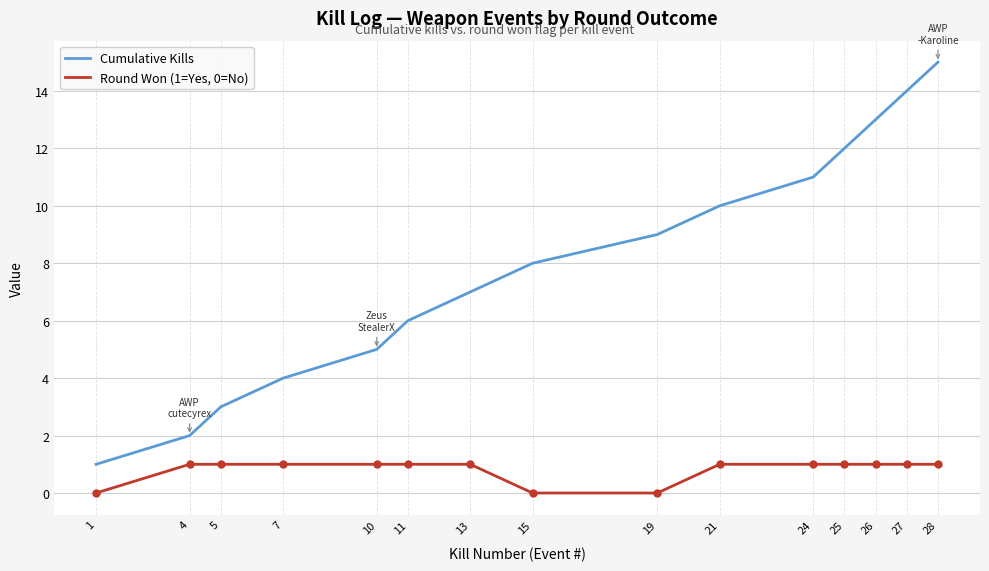

True or false: Cumulative Kills and Round Won (1=Yes, 0=No) cross at least once.

False